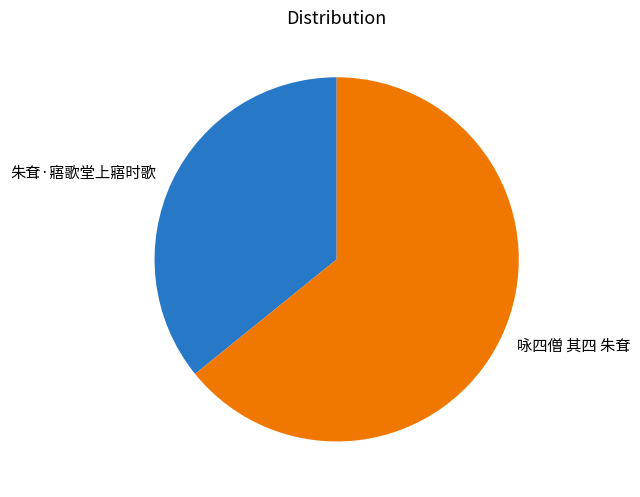

Which slice represents more than half of the pie?

咏四僧 其四 朱耷